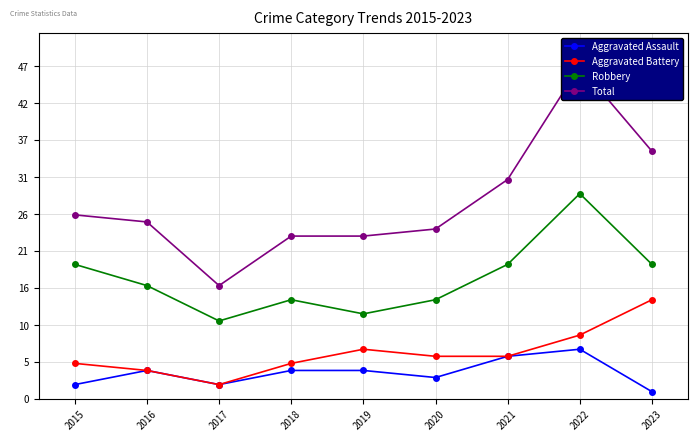

Which series has the largest range (max minus min)?

Total